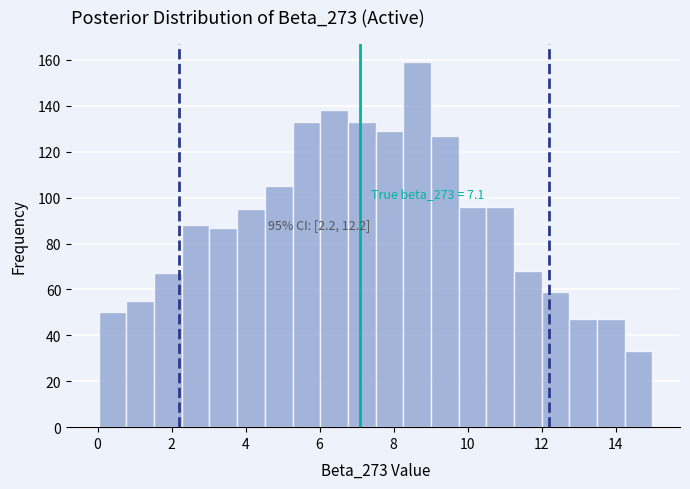

Read against the x-axis, roughly where is the centre of the tallest bar?

8.6